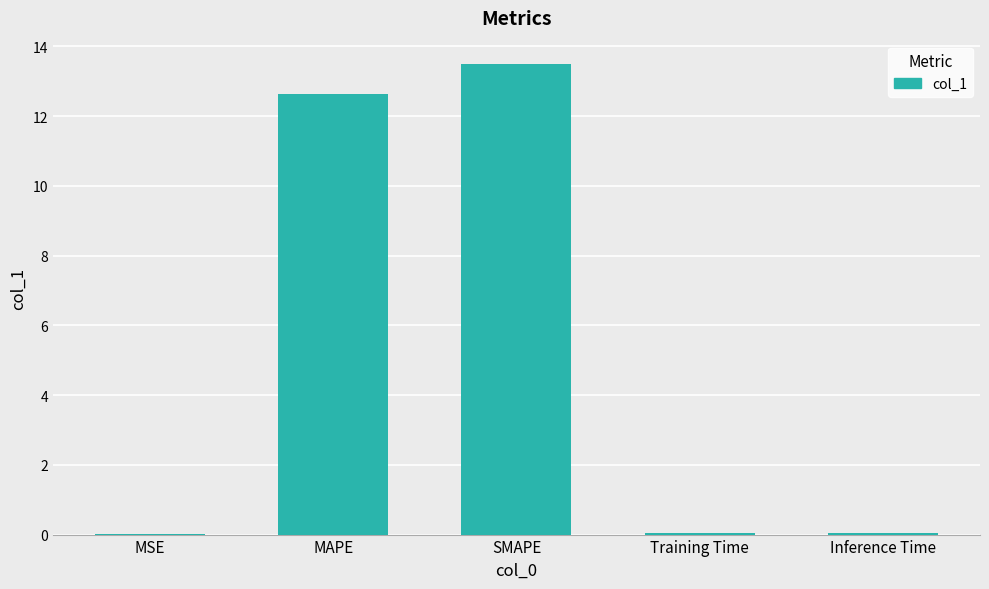

Which category has the highest value across all series?

SMAPE